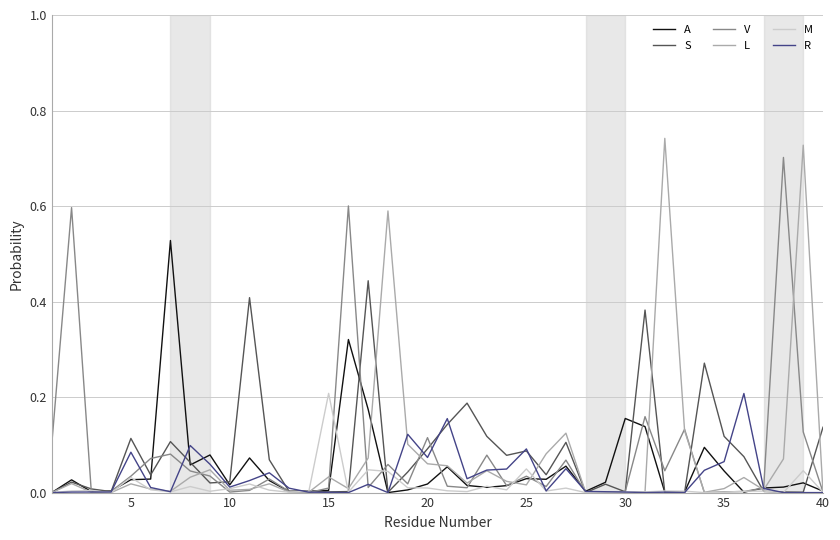

How many lines are shown in the chart?

6